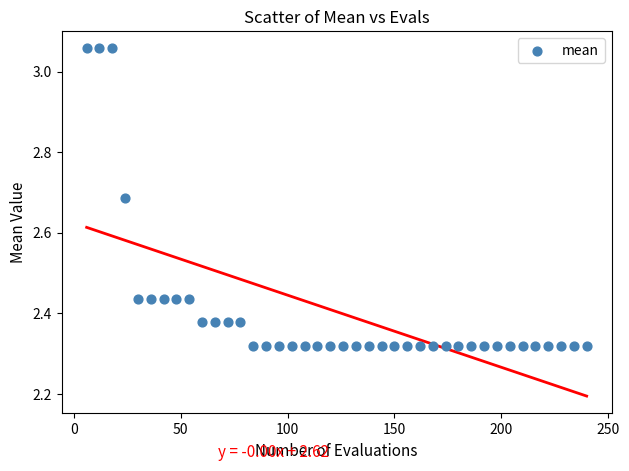

What is the range of Y values (max minus min)?

0.7